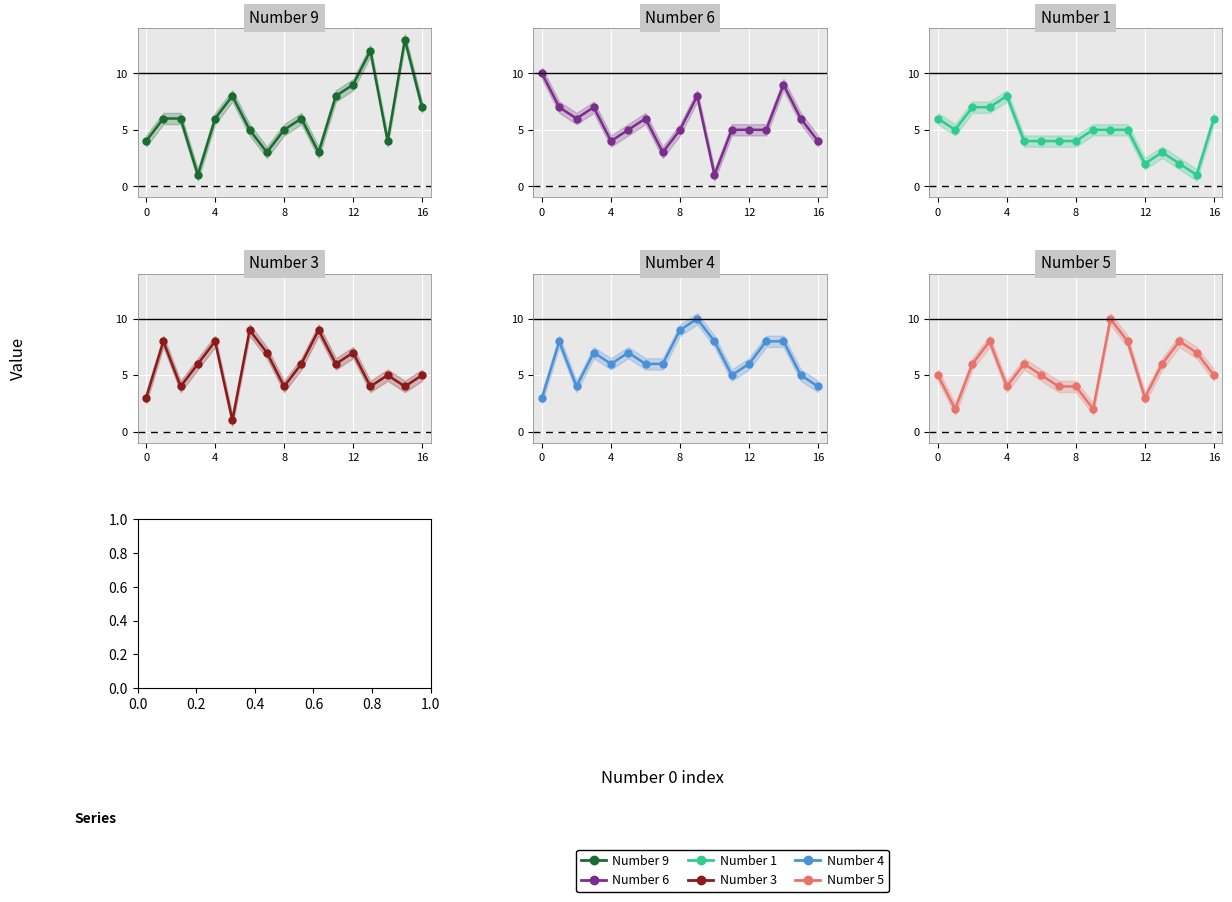

At which category is the sum across all series the highest?

13